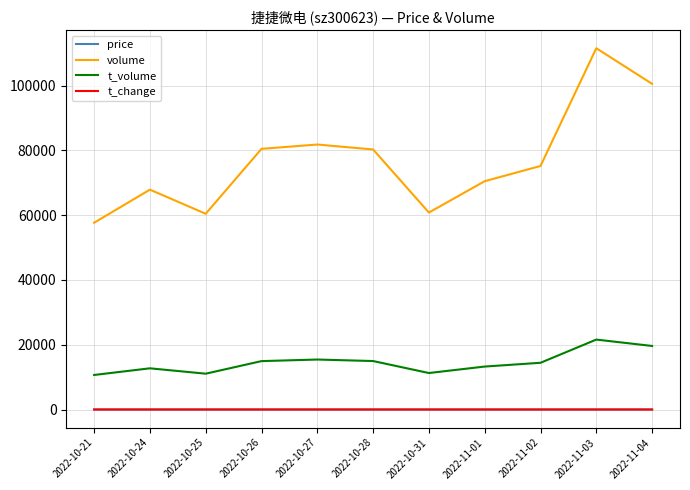

Is the value of t_volume at 2022-10-21 greater than the value of t_change at 2022-11-02?

Yes